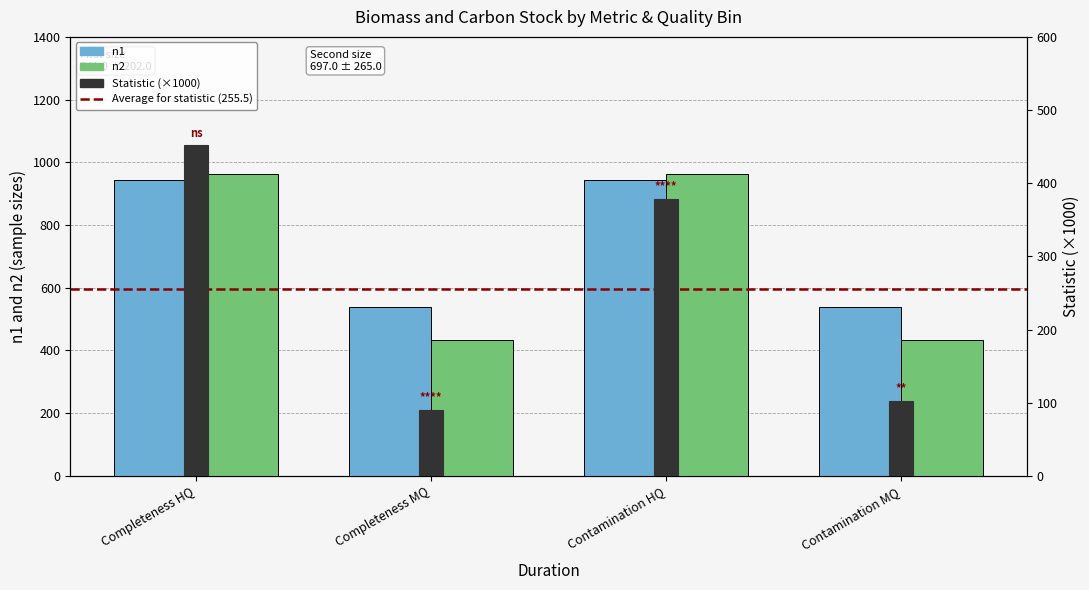

What value does the statistic series have at Contamination HQ?

377.8